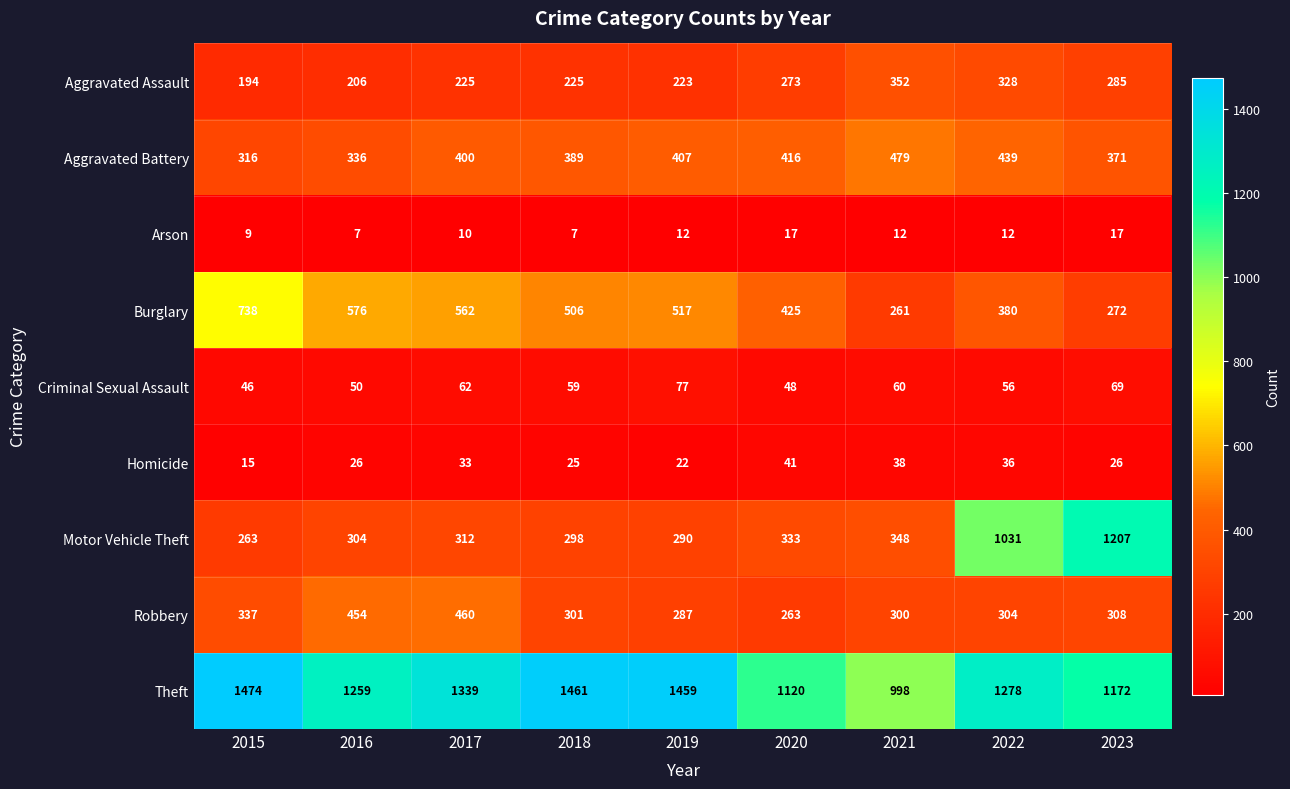

The Homicide series shows 35 at 2023. True or false?

False